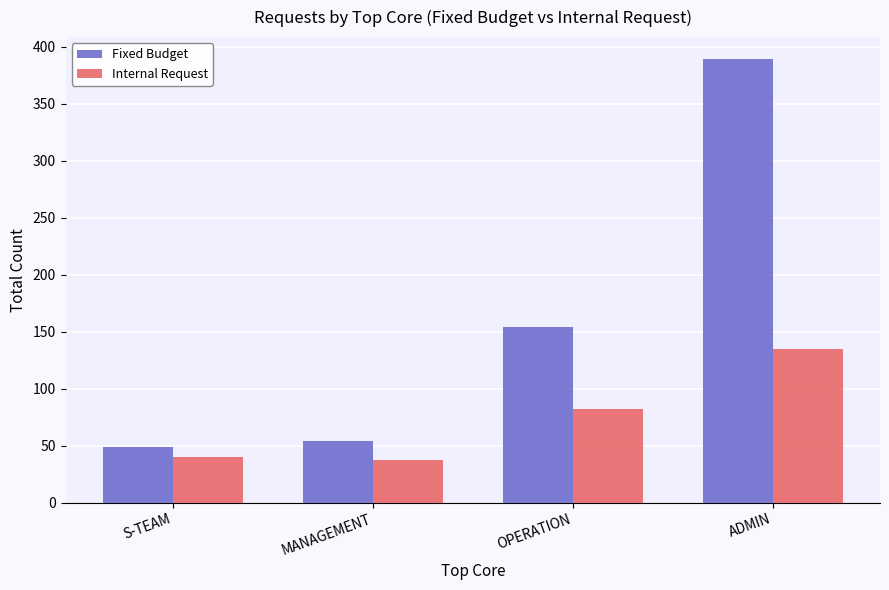

List the labels in order of Fixed Budget value, smallest first.

S-TEAM, MANAGEMENT, OPERATION, ADMIN